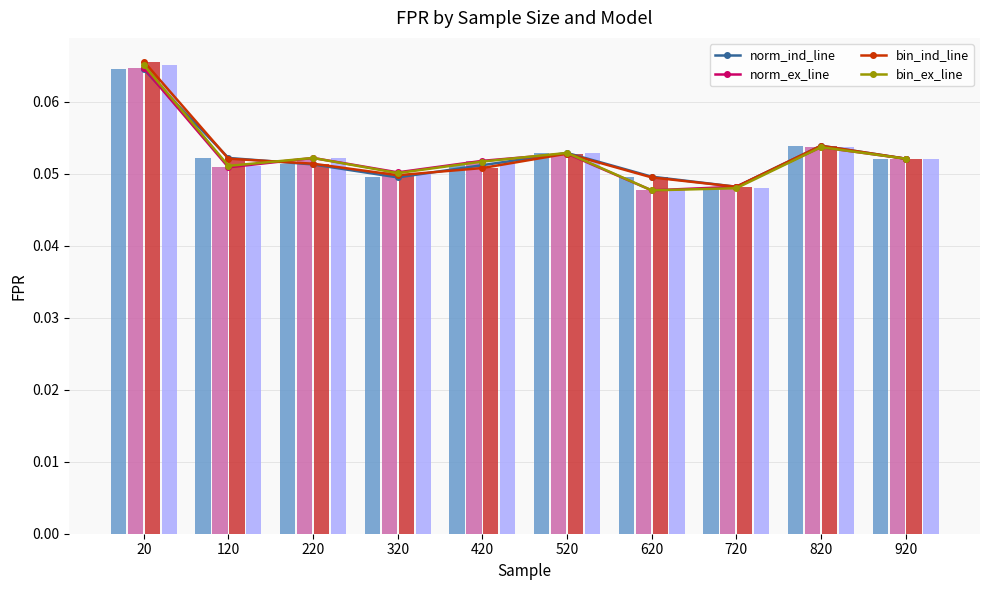

At which label is bin_ind closest to 0?

720